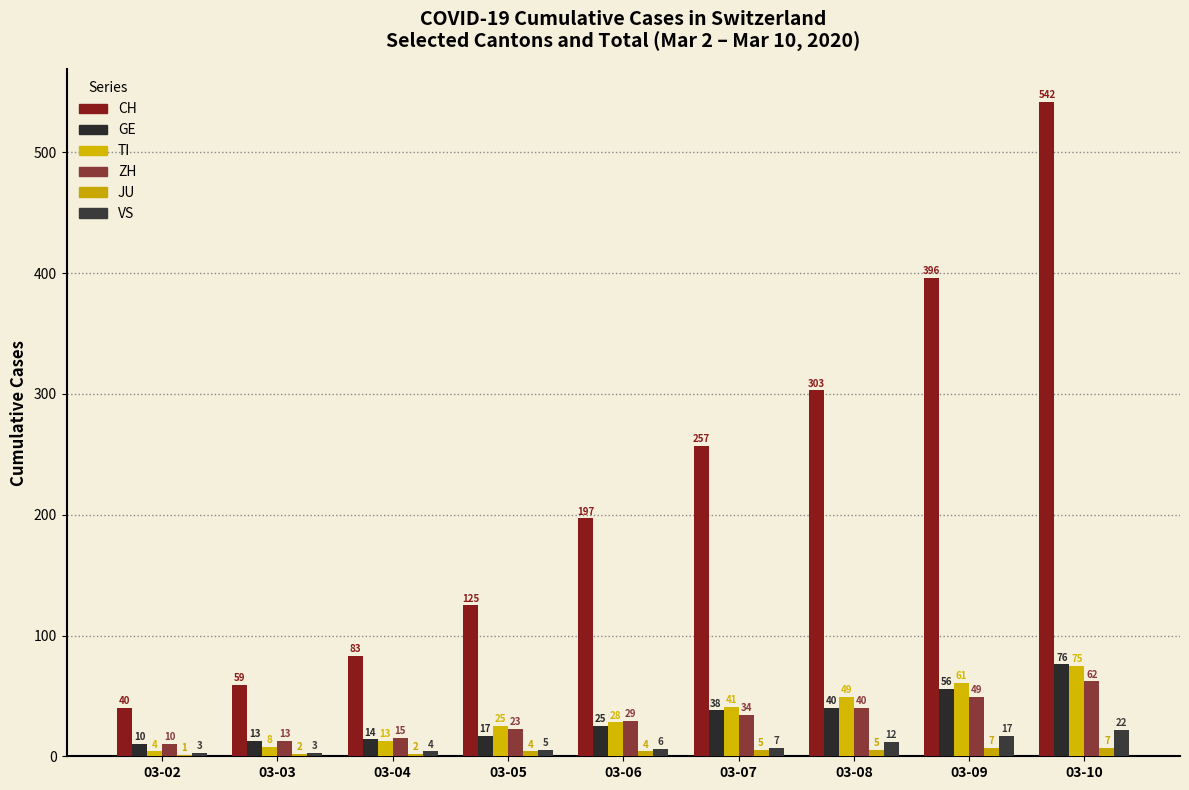

What is the spread (max minus min) of values at 03-03?

57